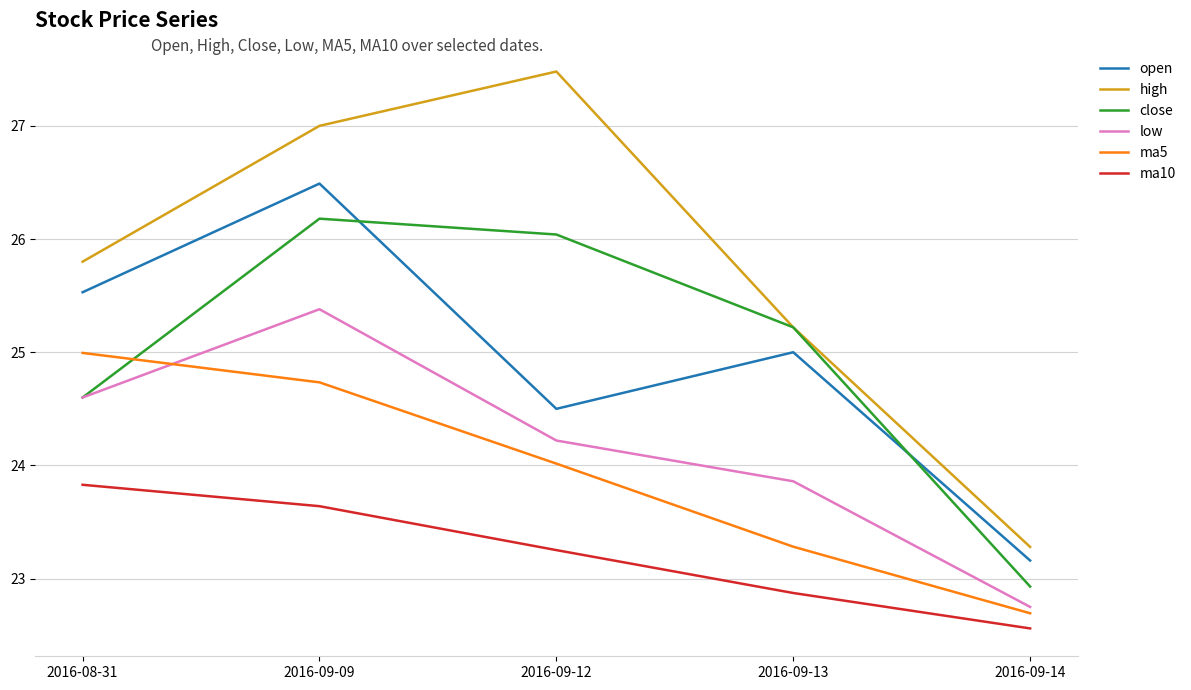

What is the total value across all series at 2016-09-14?

137.4